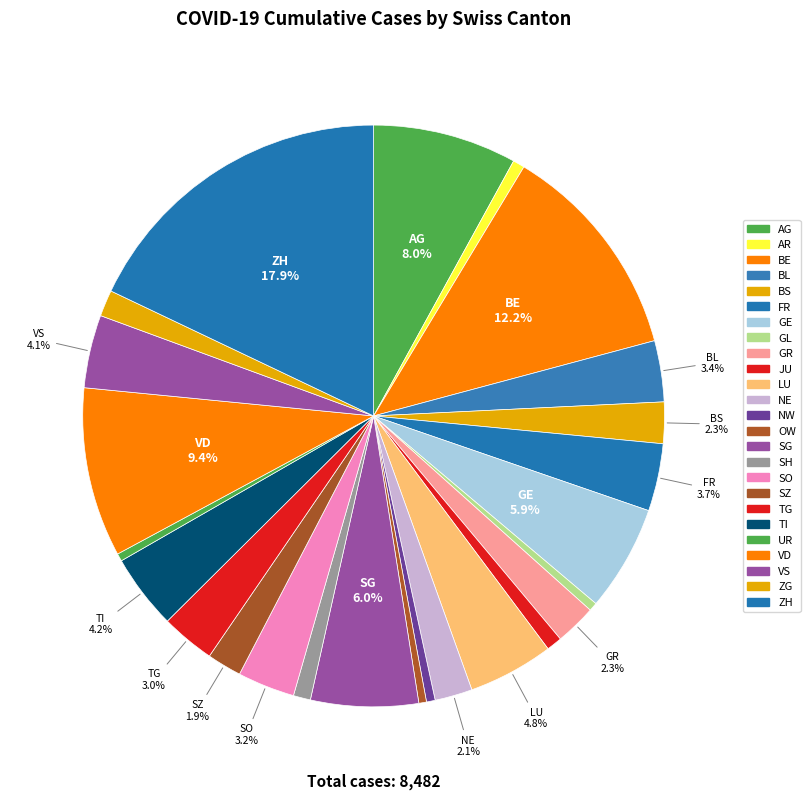

To the nearest percent, what portion does BL represent?

3%